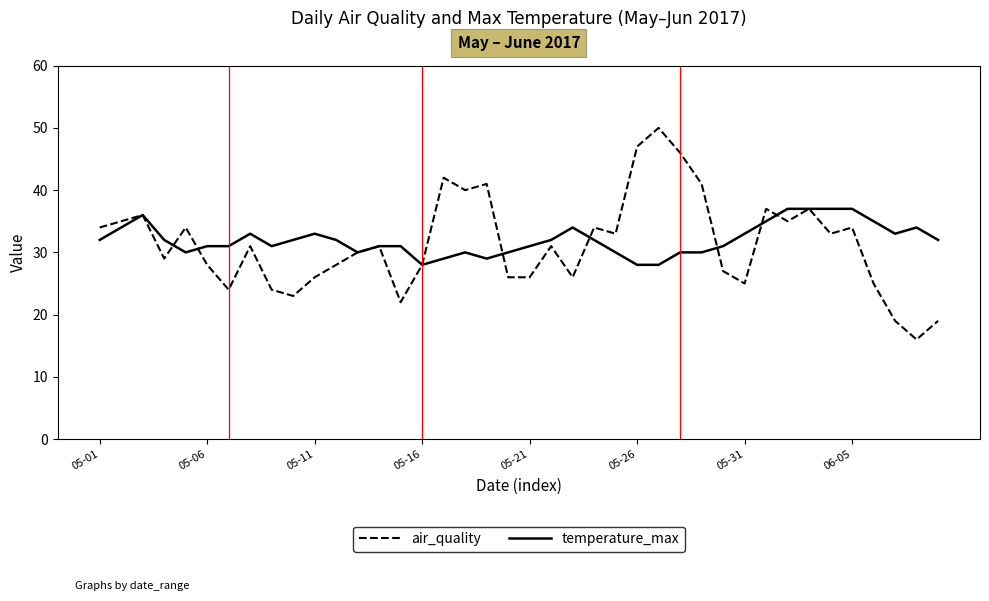

Which series has the largest range (max minus min)?

air_quality